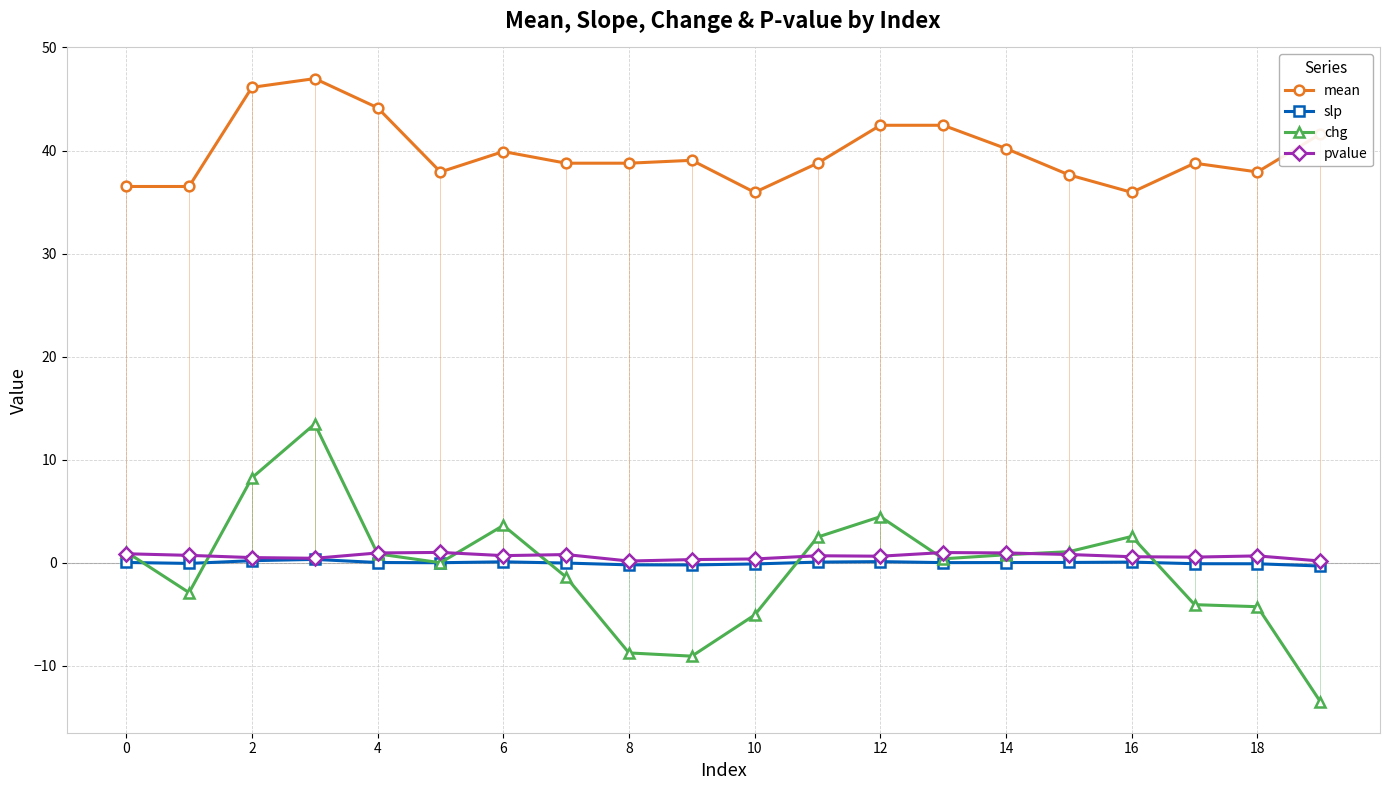

True or false: slp and mean cross at least once.

False